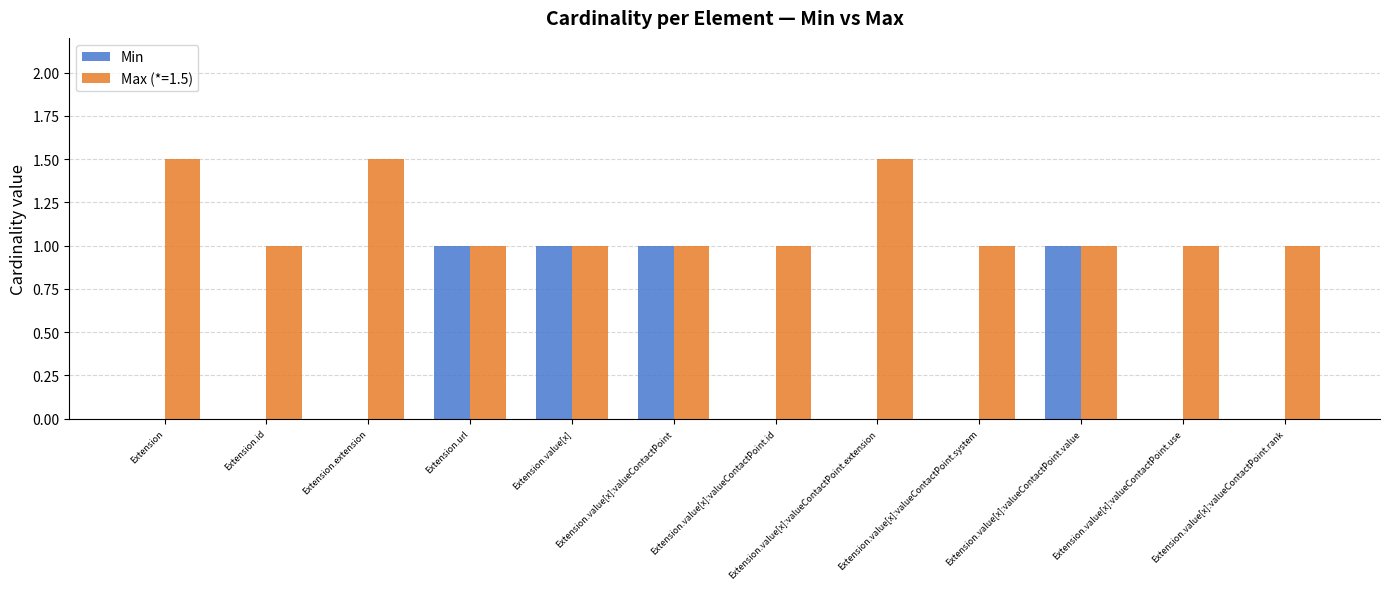

What is the greatest value displayed?

1.5